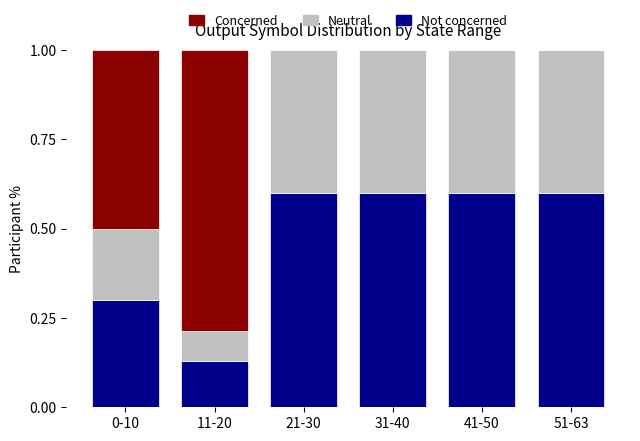

How many distinct data groups are displayed?

3